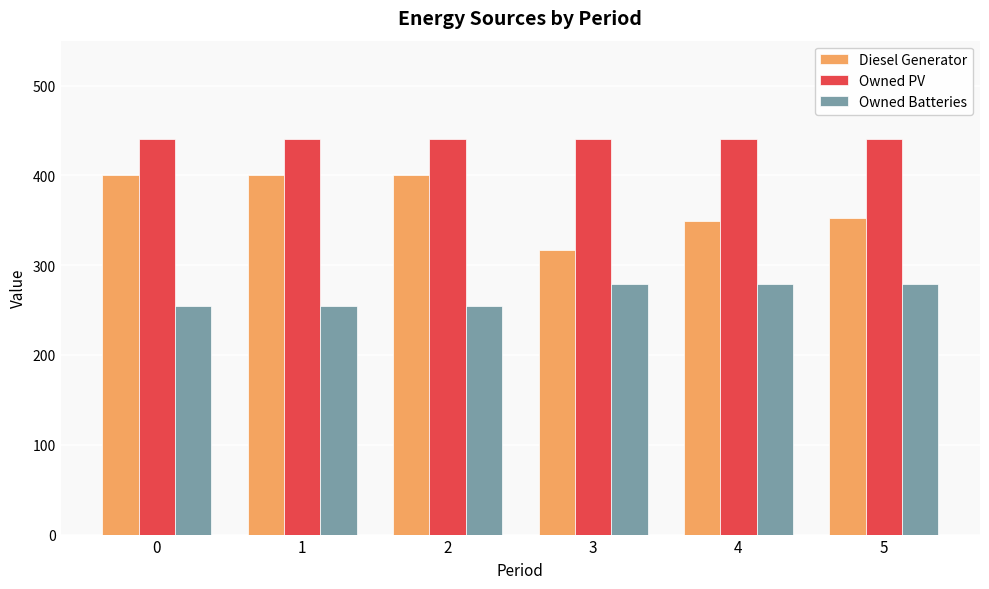

Is it true that Diesel Generator equals 228 at 5?

False